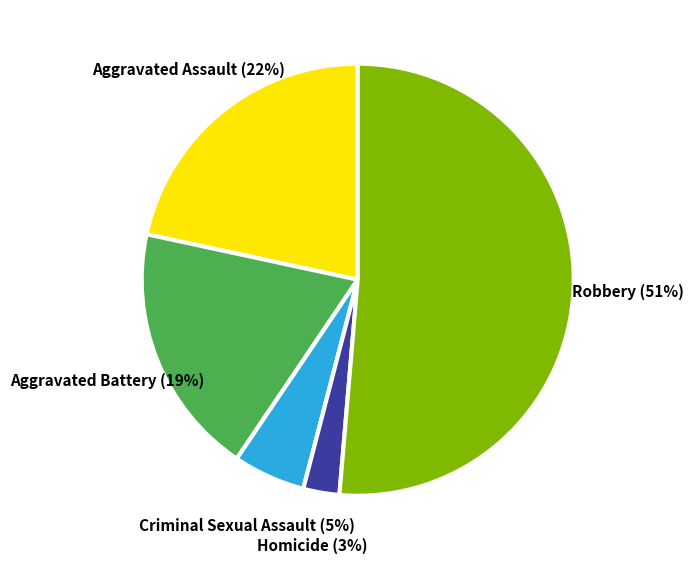

To the nearest percent, what is the combined percentage of Robbery and Aggravated Assault?

73%